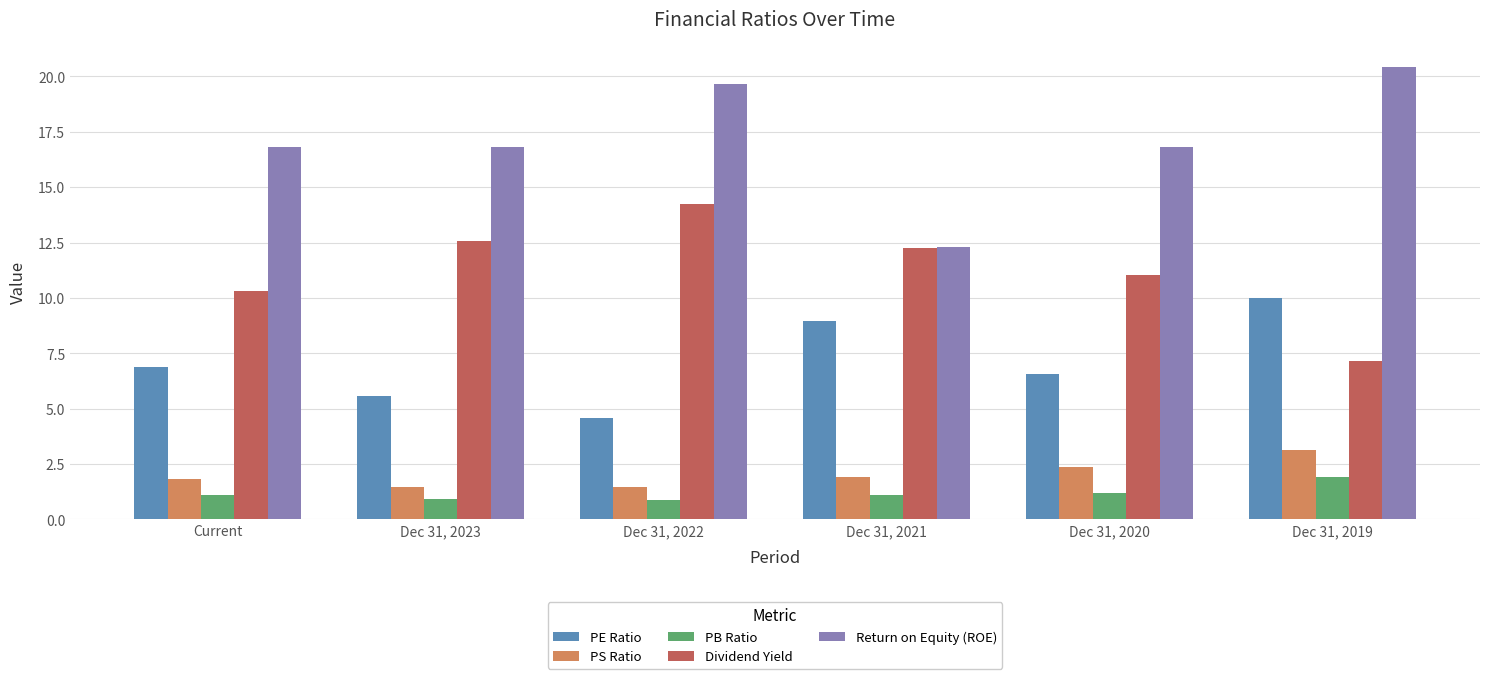

How many distinct data groups are displayed?

5